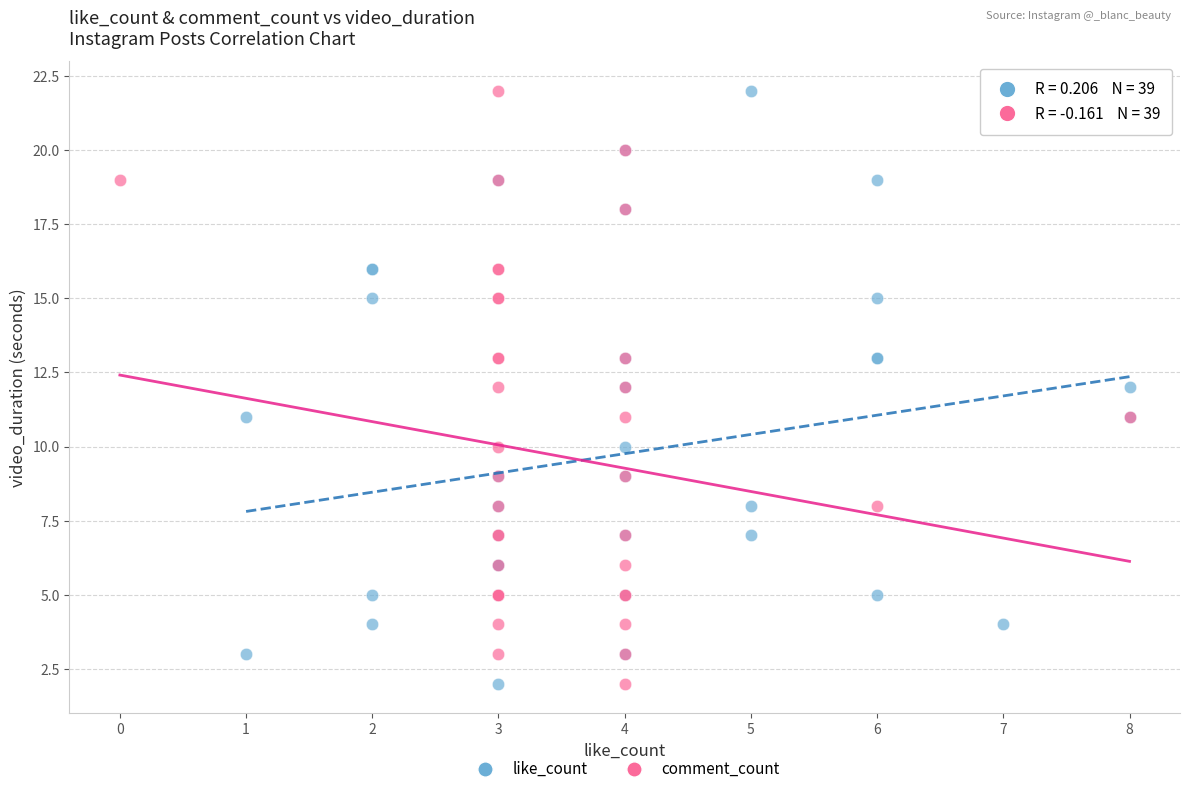

What are all the series names shown in the legend?

like_count, comment_count